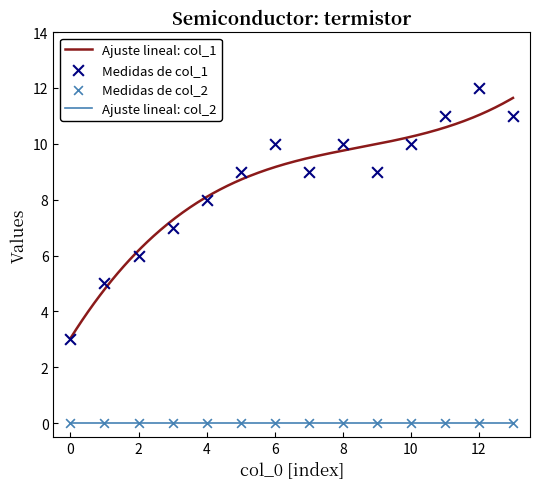

True or false: Ajuste lineal: col_1 and Ajuste lineal: col_2 intersect in this chart.

False